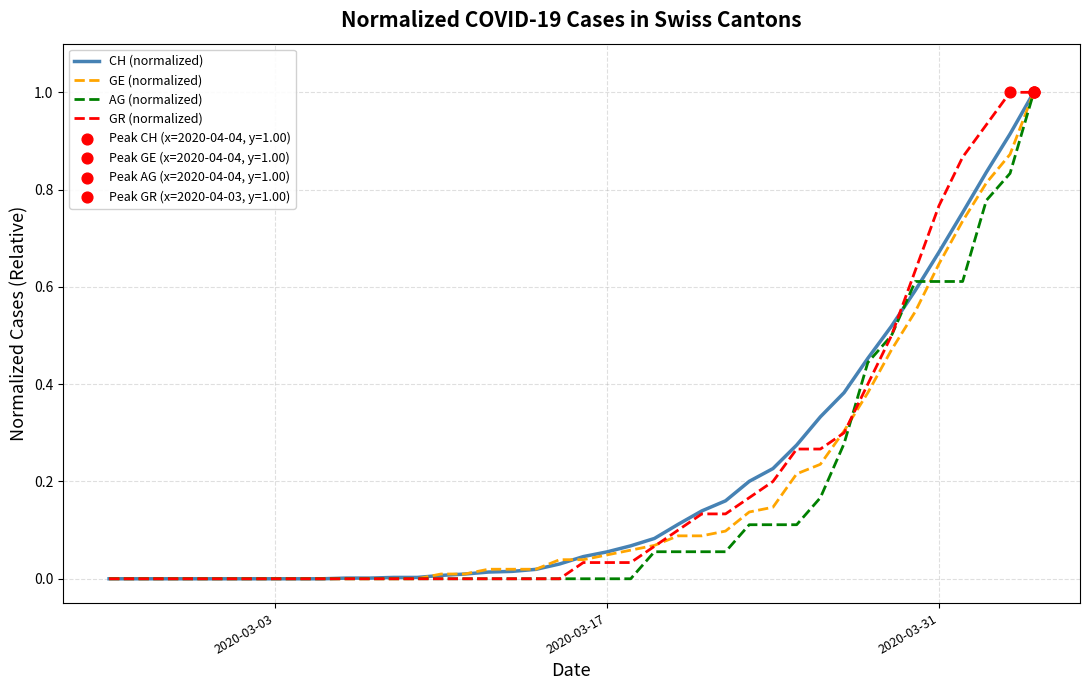

What is the greatest value displayed?

1.0